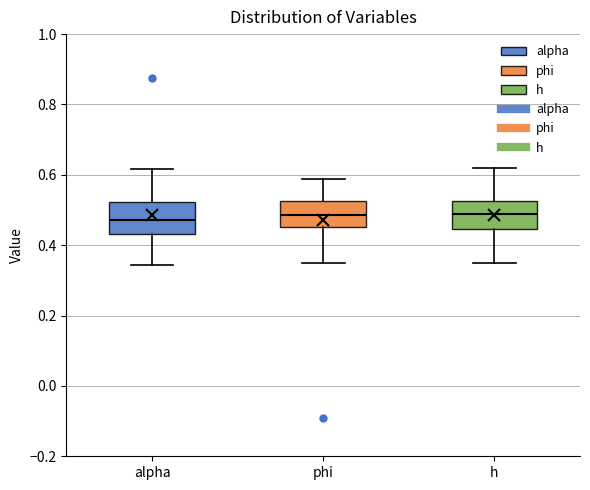

Where does the upper whisker of the box for alpha end on the y-axis? The values are not printed on the chart, so give them approximately, as read against the axis.

0.62